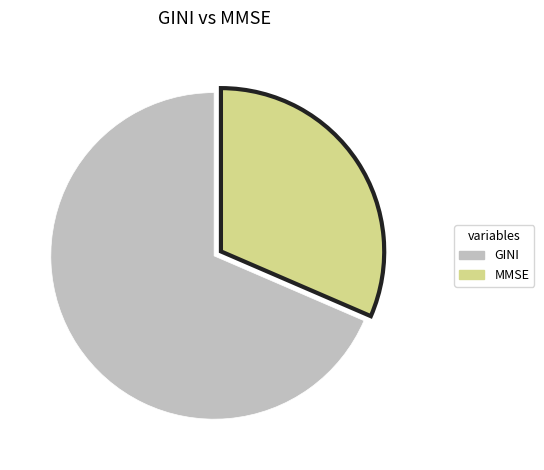

Which slice is the smallest?

MMSE